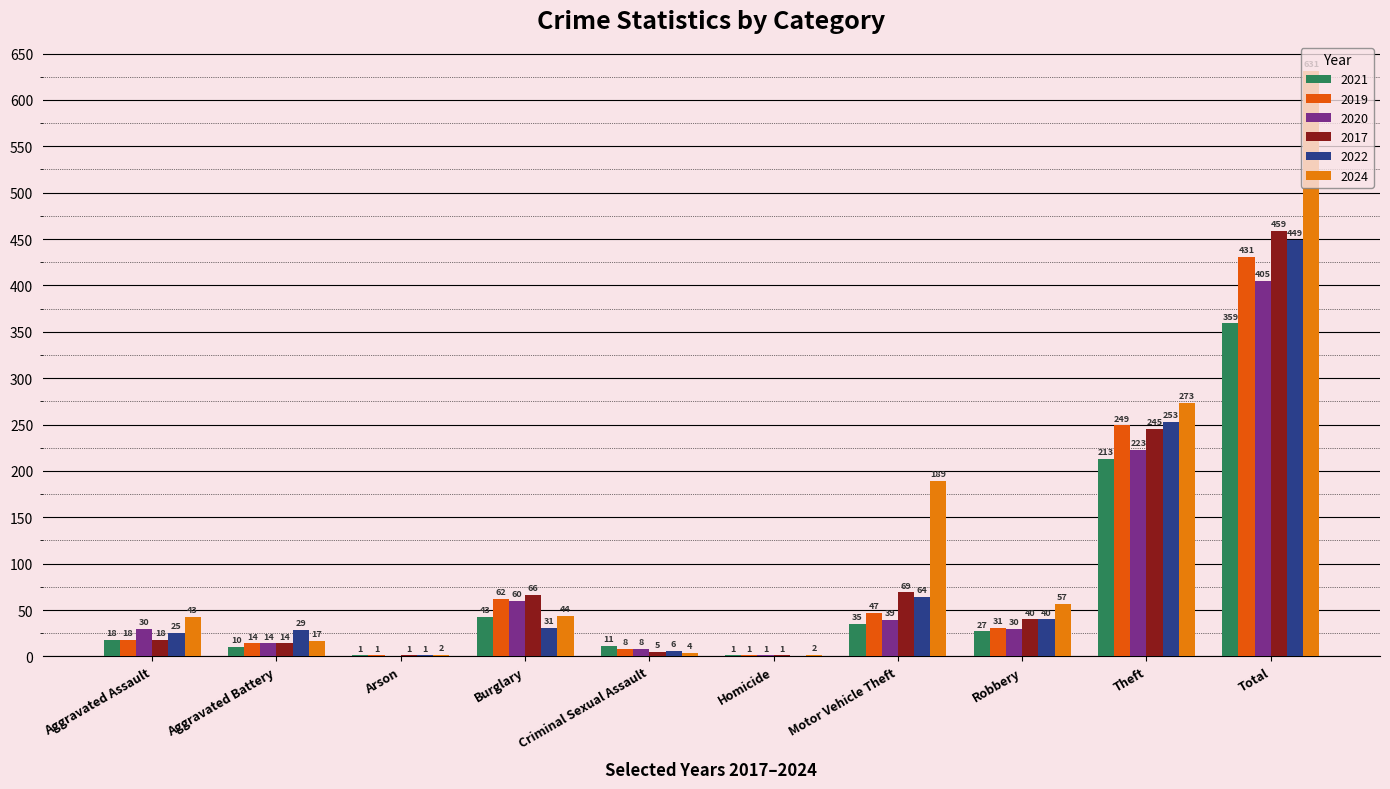

What is the label of the 6th bar from the right?

Criminal Sexual Assault